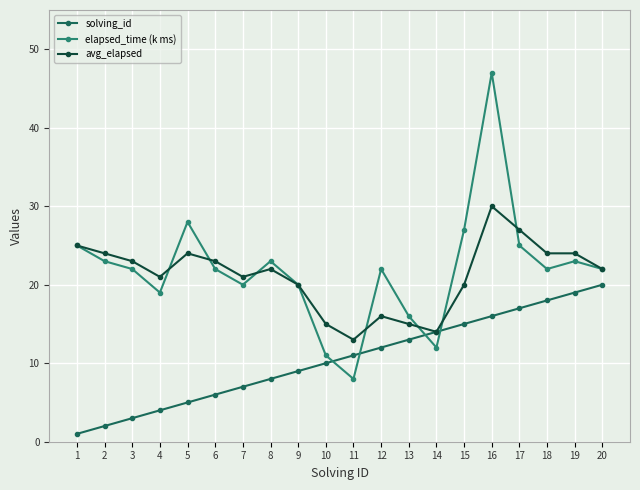

True or false: avg_elapsed and elapsed_time (k ms) intersect in this chart.

True